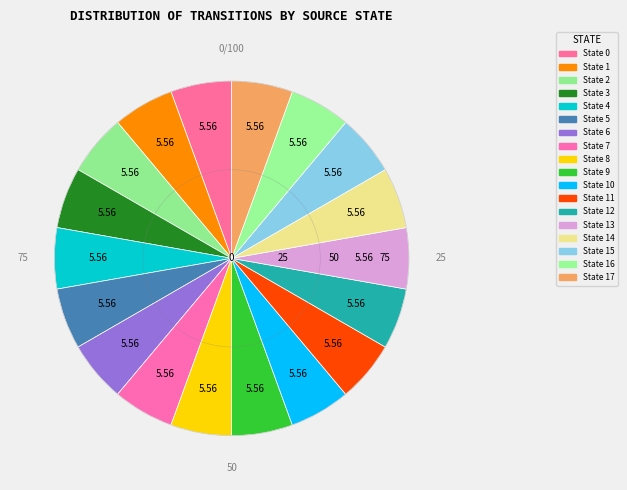

How many slices are in this pie chart?

18